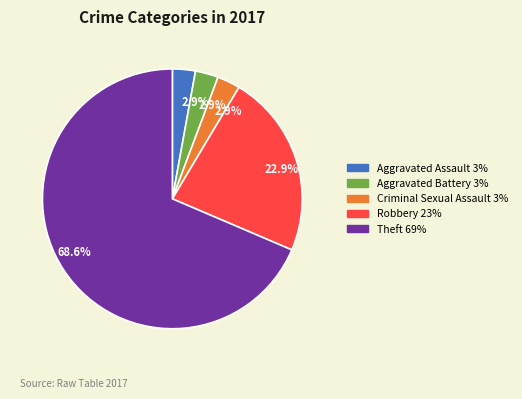

Does any single category account for the majority?

Yes